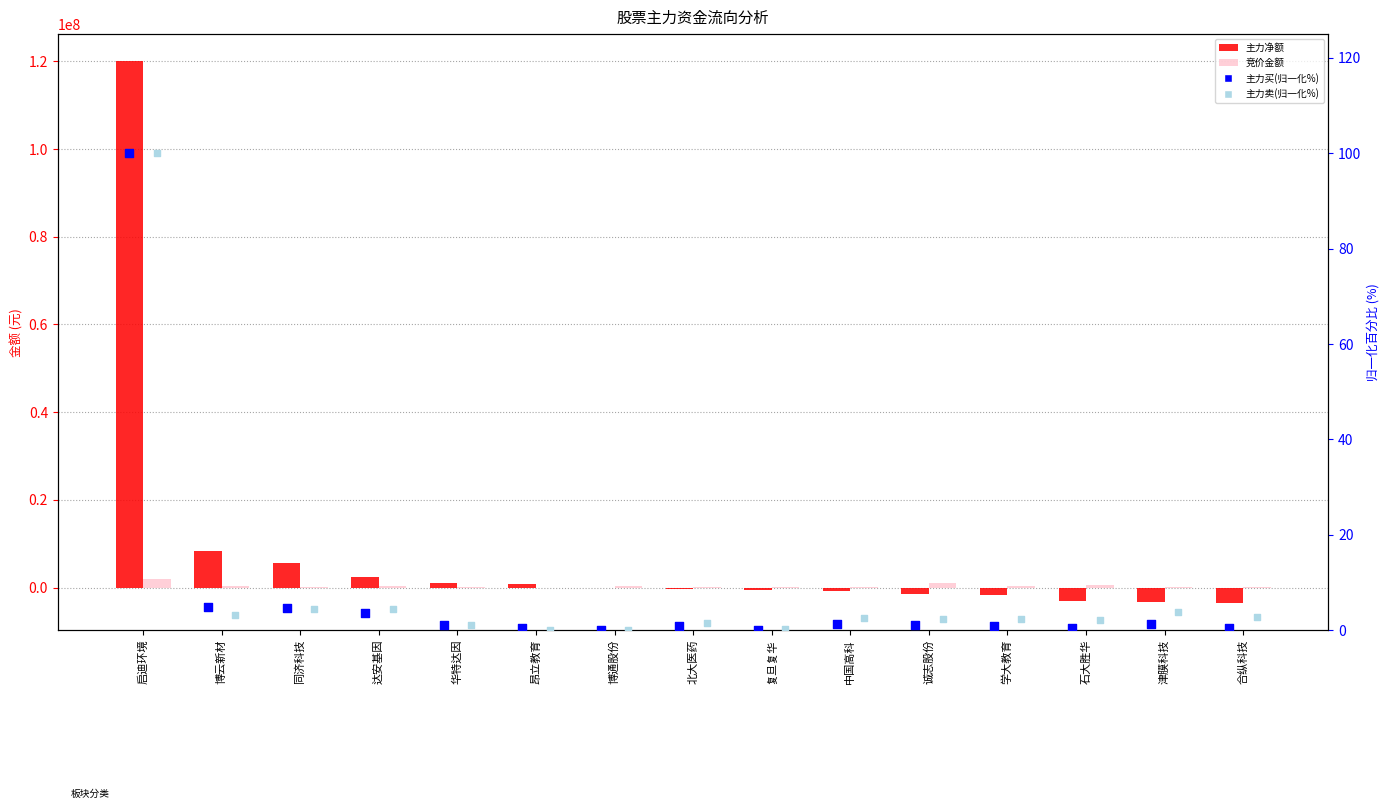

Which series contains the highest Y value?

主力净额